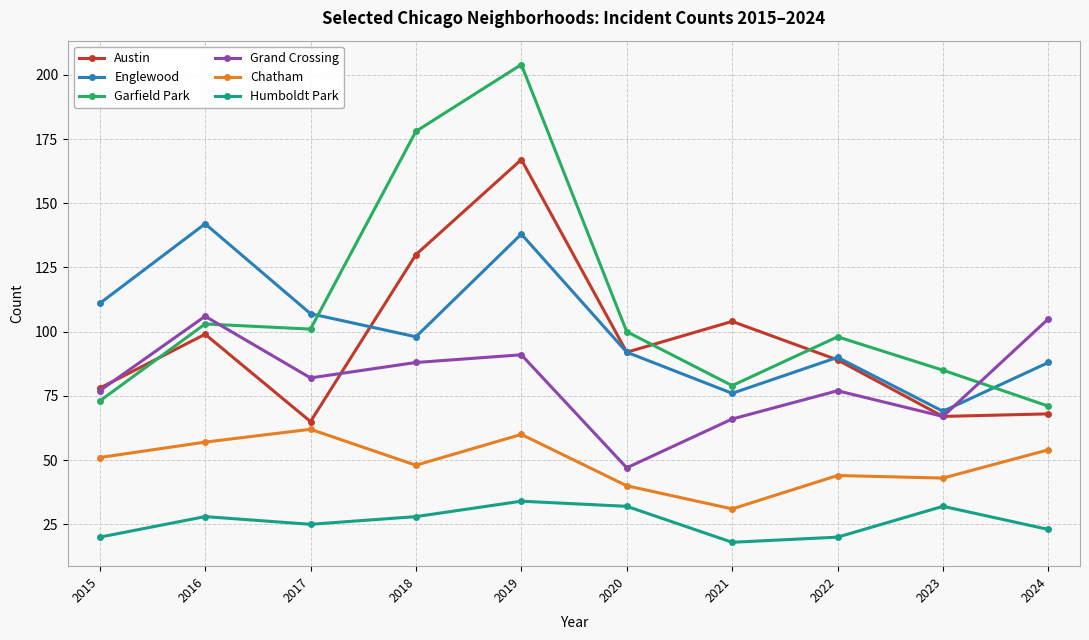

At which category is the sum across all series the highest?

2019